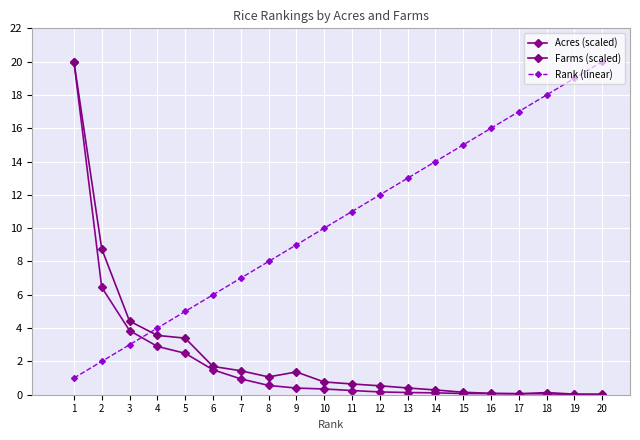

At which label is Farms (scaled) closest to 10?

2